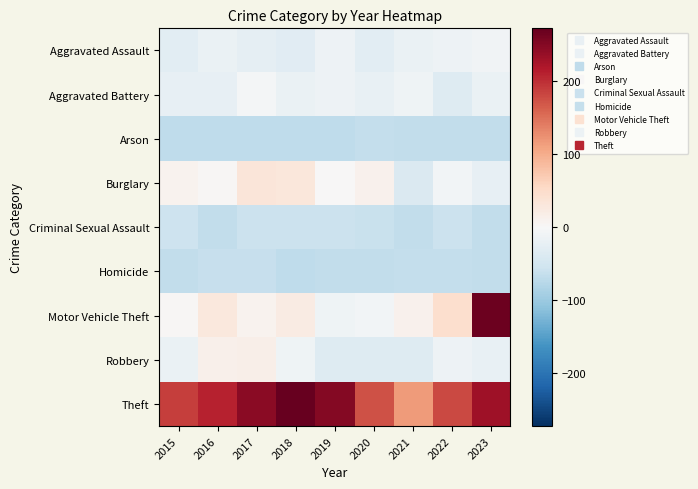

Which series has the widest spread of values?

Motor Vehicle Theft